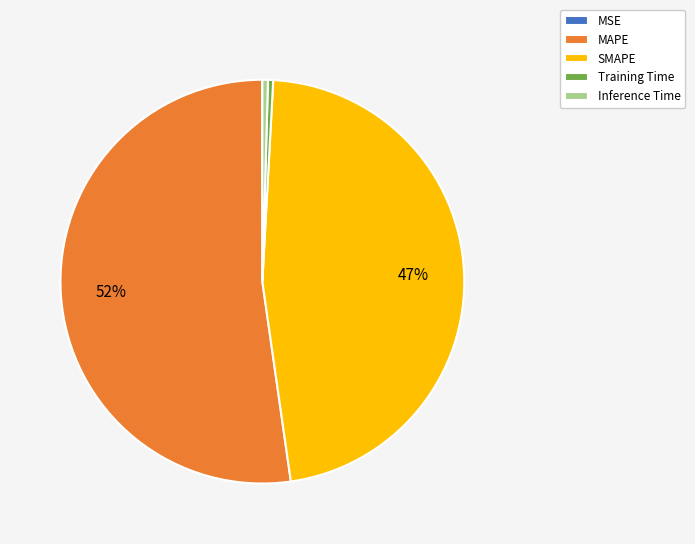

Is the sum of Training Time and Inference Time greater than half?

No